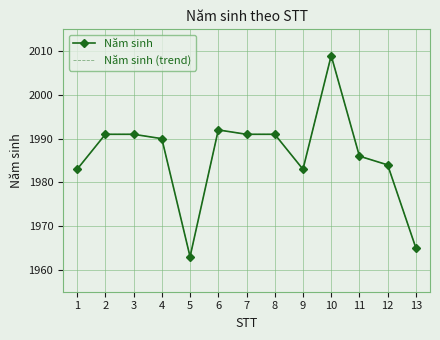

True or false: Năm sinh and Năm sinh (trend) intersect in this chart.

False